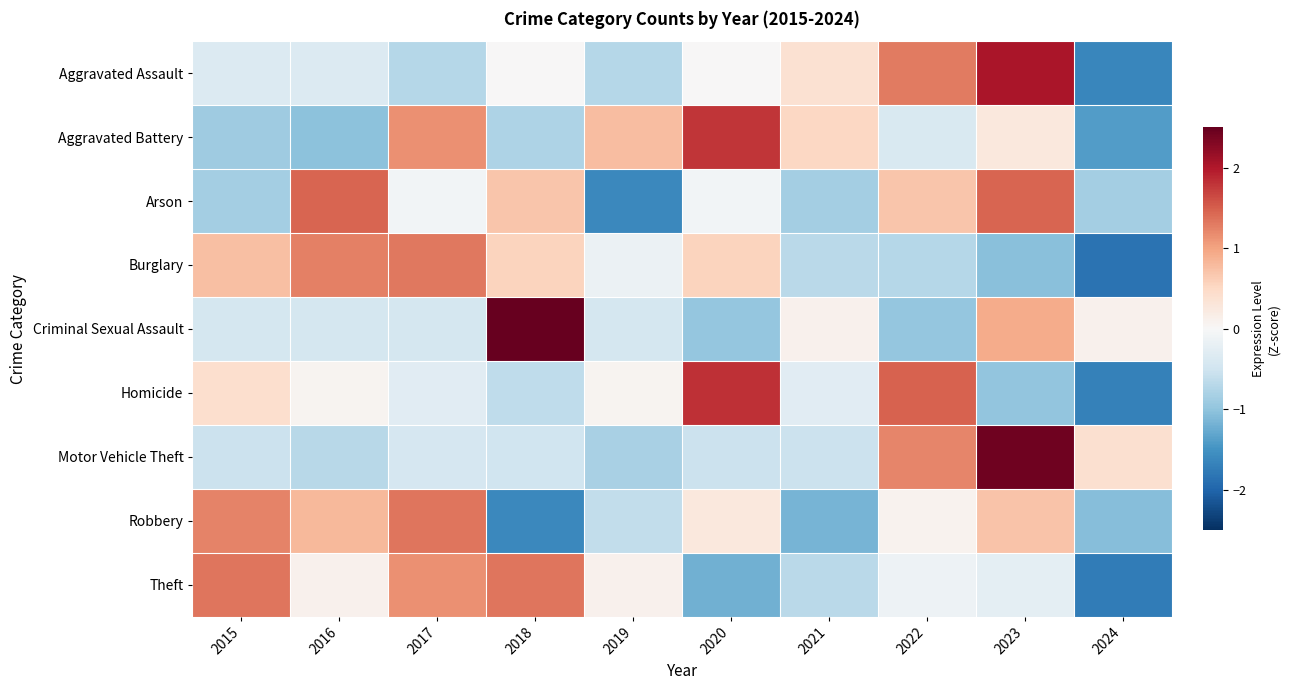

What is the minimum value shown in the chart?

-1.8